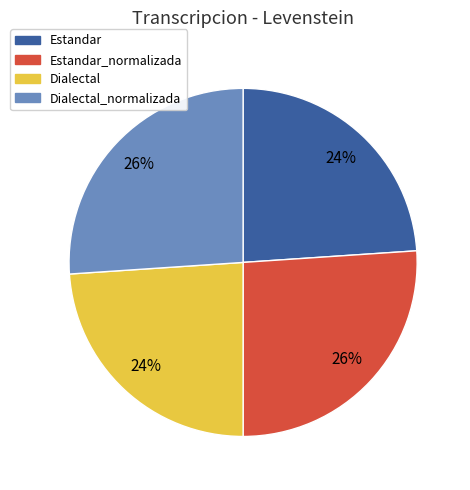

Is there any slice that represents more than half of the pie?

No